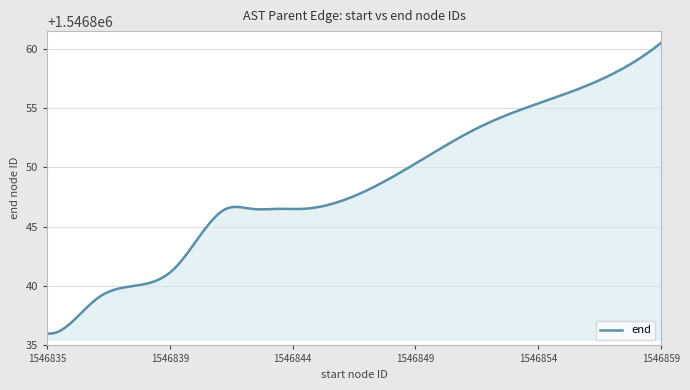

What is the sum of all values?

464054561.7